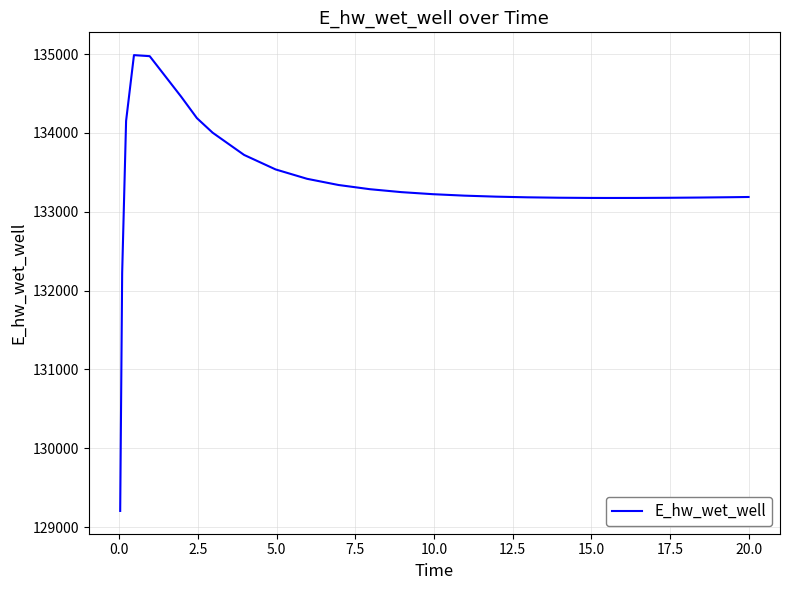

What is the maximum value shown in the chart?

134987.4